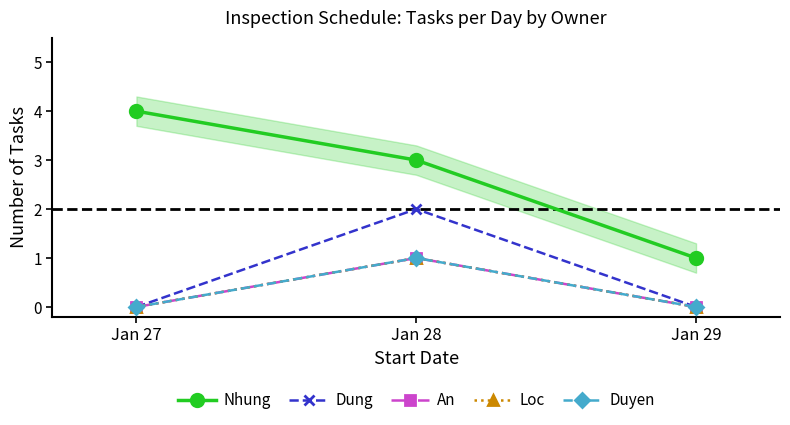

What value does the Nhung series have at Jan 29?

1